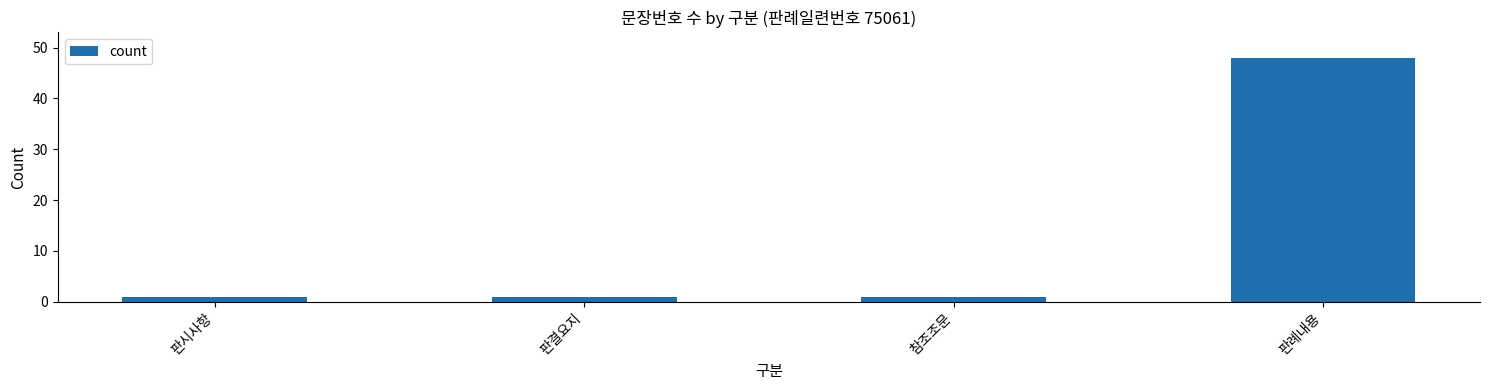

What is the difference between the values at 참조조문 and 판례내용?

47